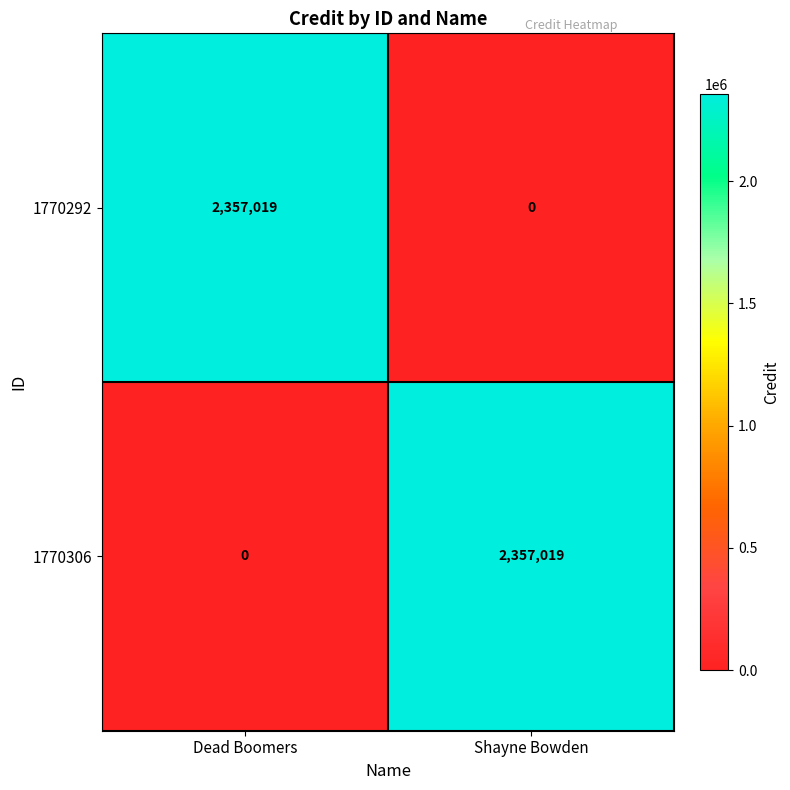

Is the value of 1770292 at Dead Boomers greater than the value of 1770306 at Dead Boomers?

Yes